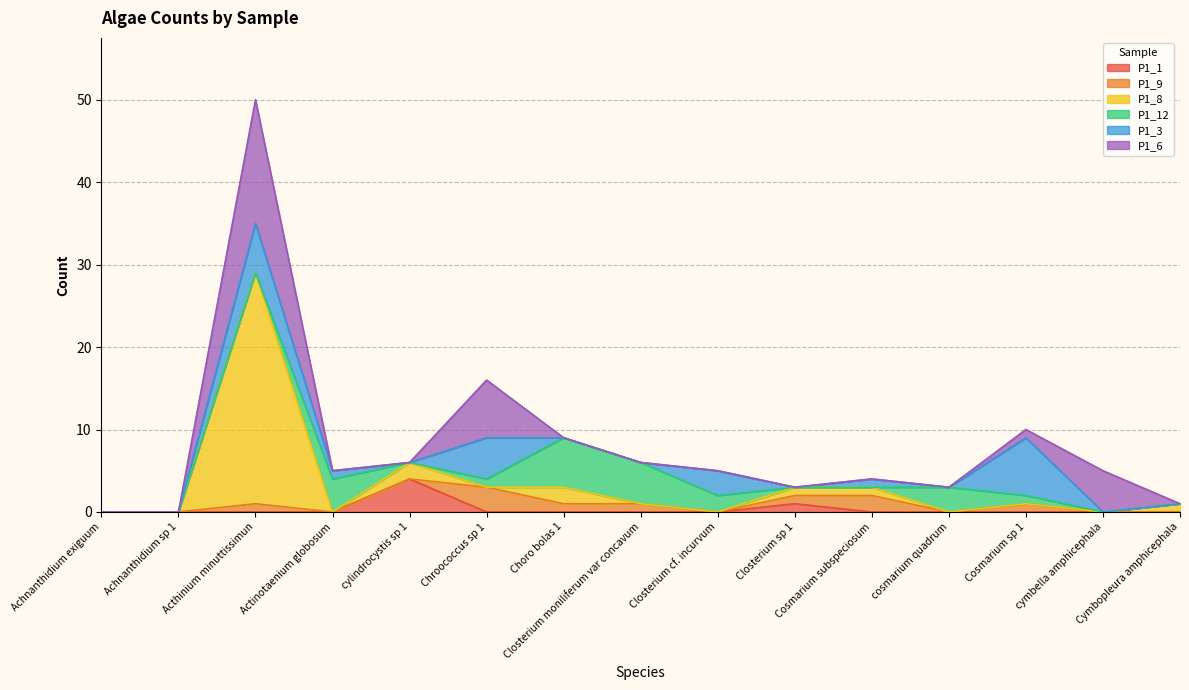

Rank the categories by P1_9 value from highest to lowest.

Chroococcus sp 1, Cosmarium subspeciosum, Acthinium minuttissimun, Choro bolas 1, Closterium moniliferum var concavum, Closterium sp 1, Cosmarium sp 1, Achnanthidium exiguum, Achnanthidium sp 1, Actinotaenium globosum, cylindrocystis sp 1, Closterium cf. incurvum, cosmarium quadrum, cymbella amphicephala, Cymbopleura amphicephala